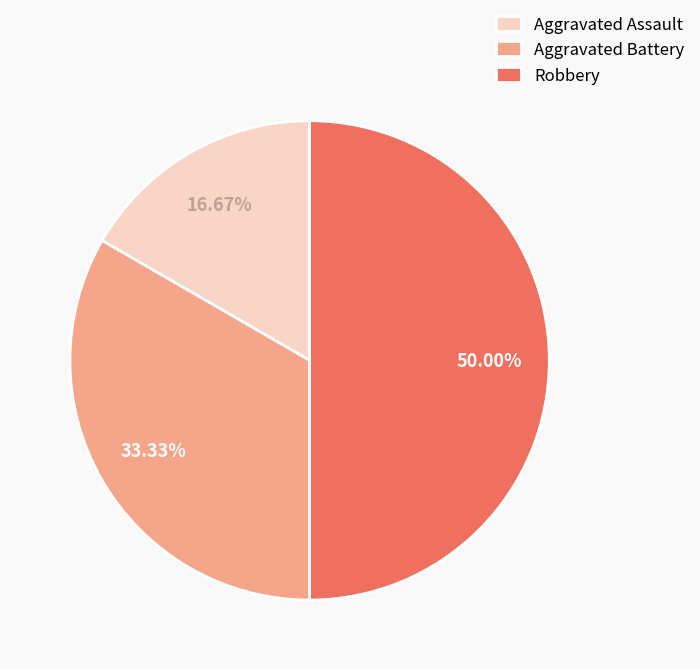

Between Aggravated Assault and Aggravated Battery, which is larger?

Aggravated Battery